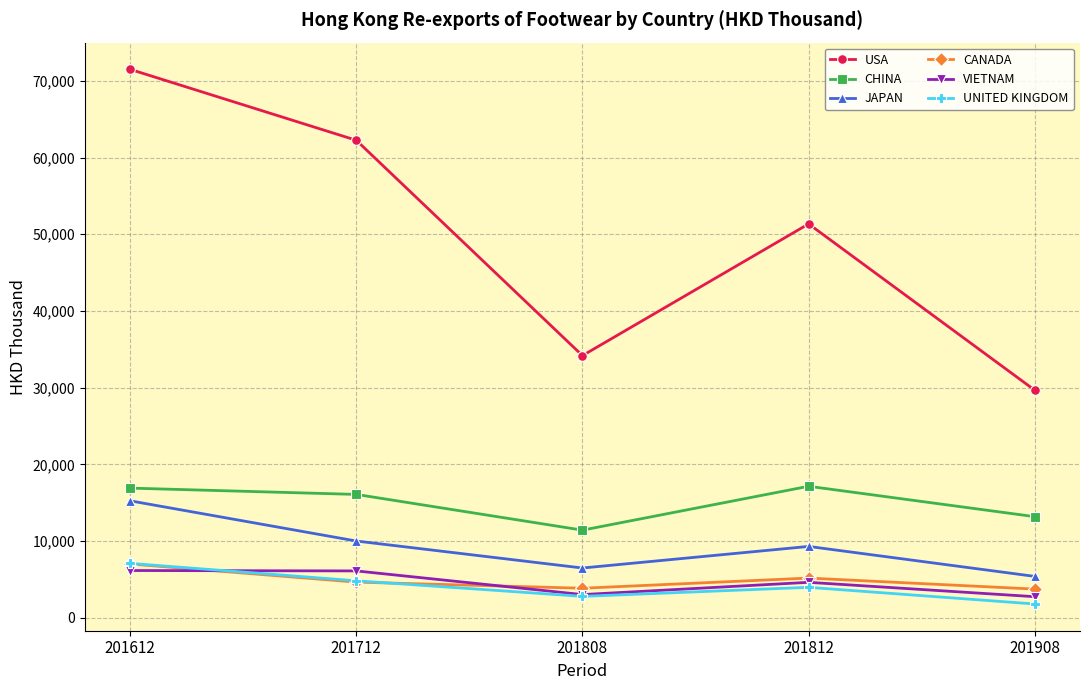

What is the value of the JAPAN point at the 2nd from the left?

10001.7